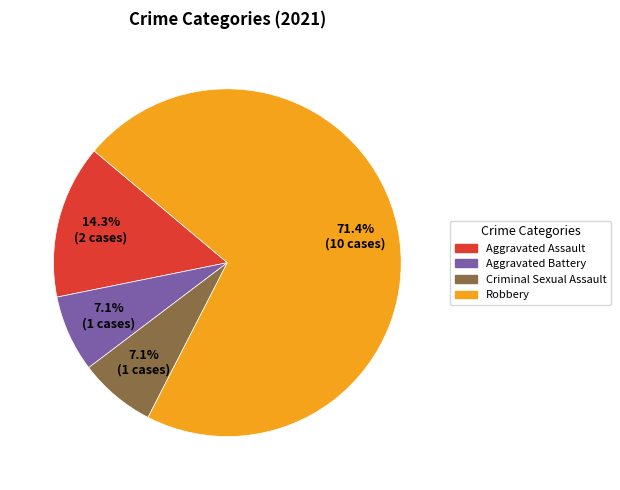

To the nearest percent, what percentage of the pie is Criminal Sexual Assault?

7%